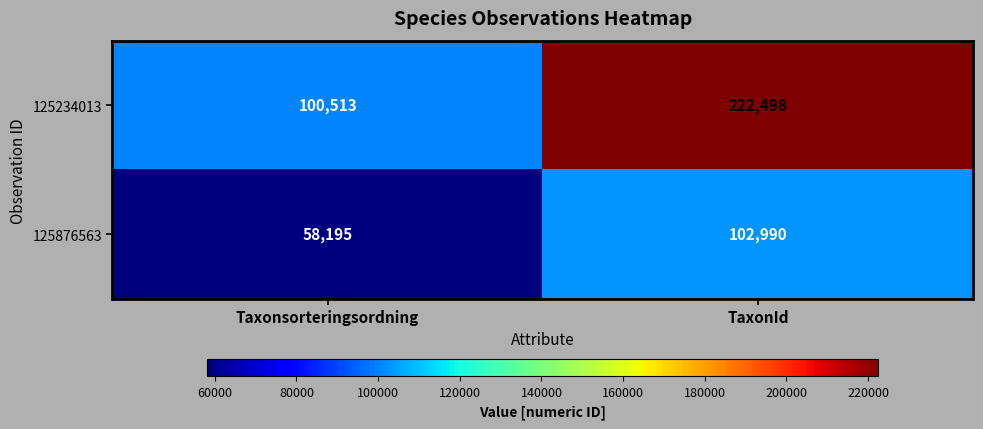

Which series changed the most between Taxonsorteringsordning and TaxonId?

125234013